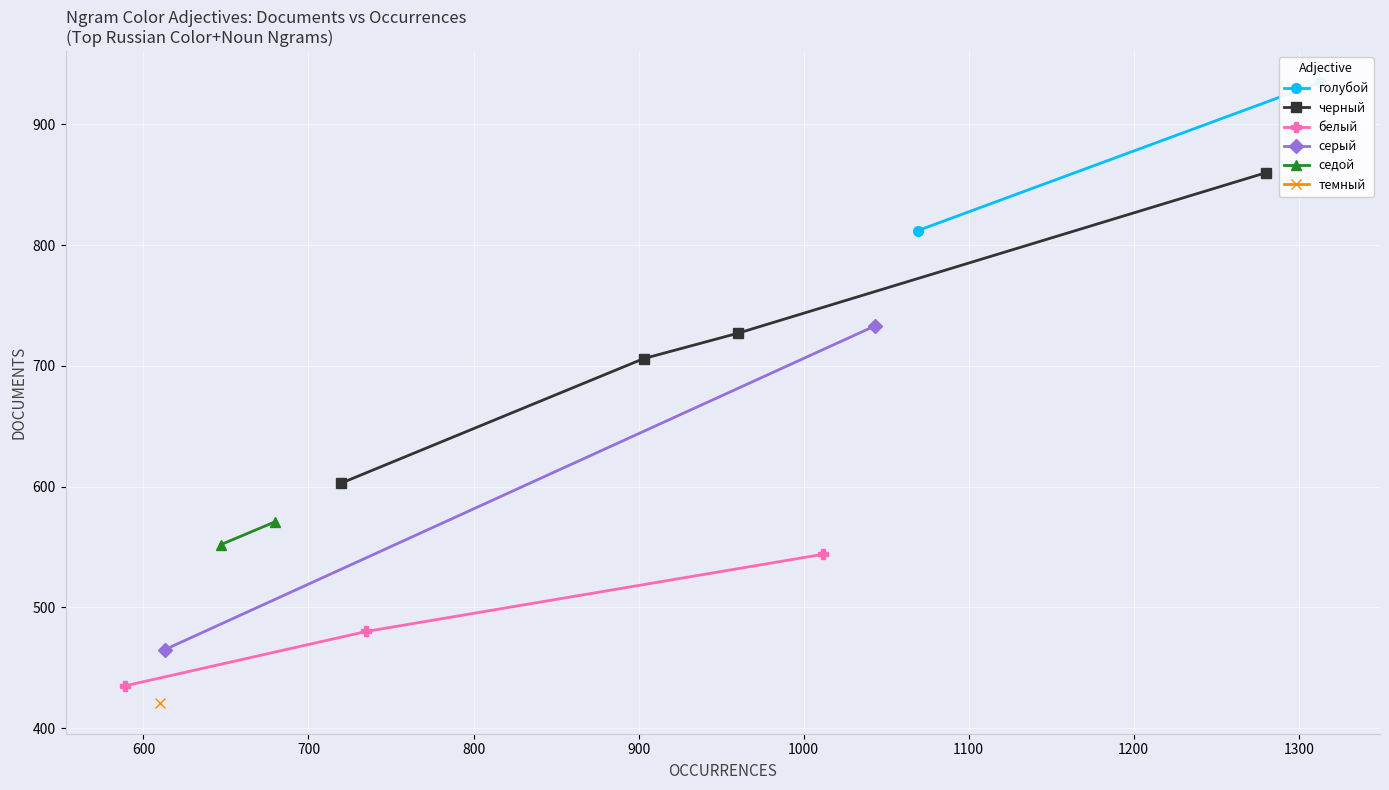

What is the difference between the черные глаза values at 1069 and 1313?

133